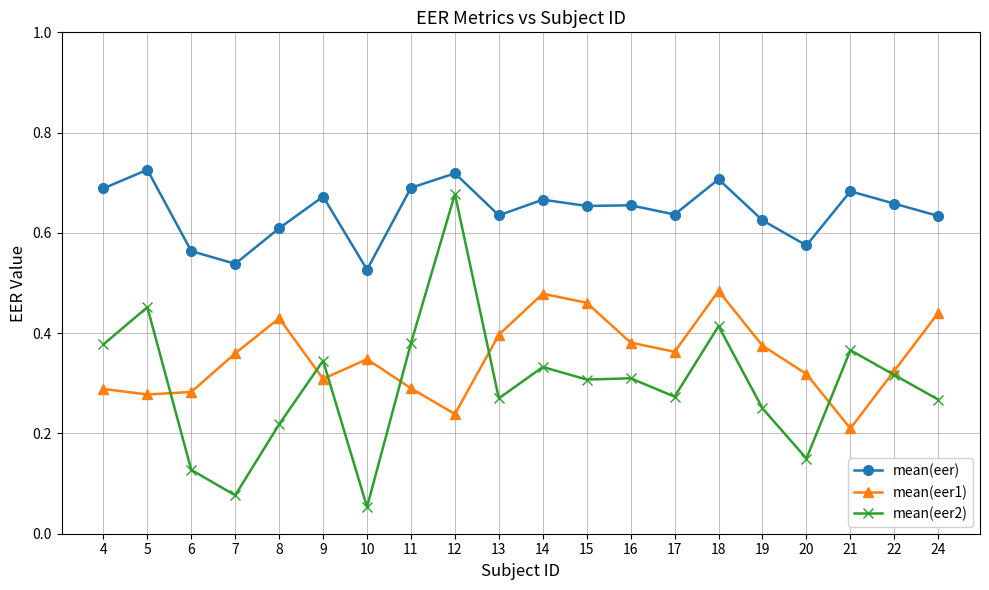

Which series has the largest total across all categories?

mean(eer)